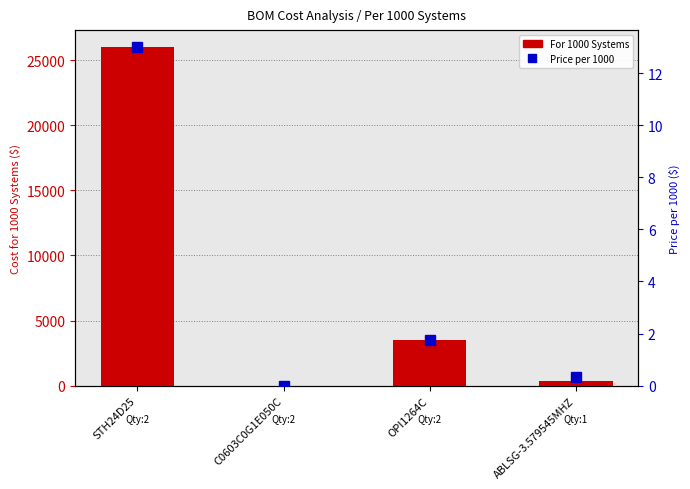

What is the label of the 3rd bar from the right?

C0603C0G1E050C